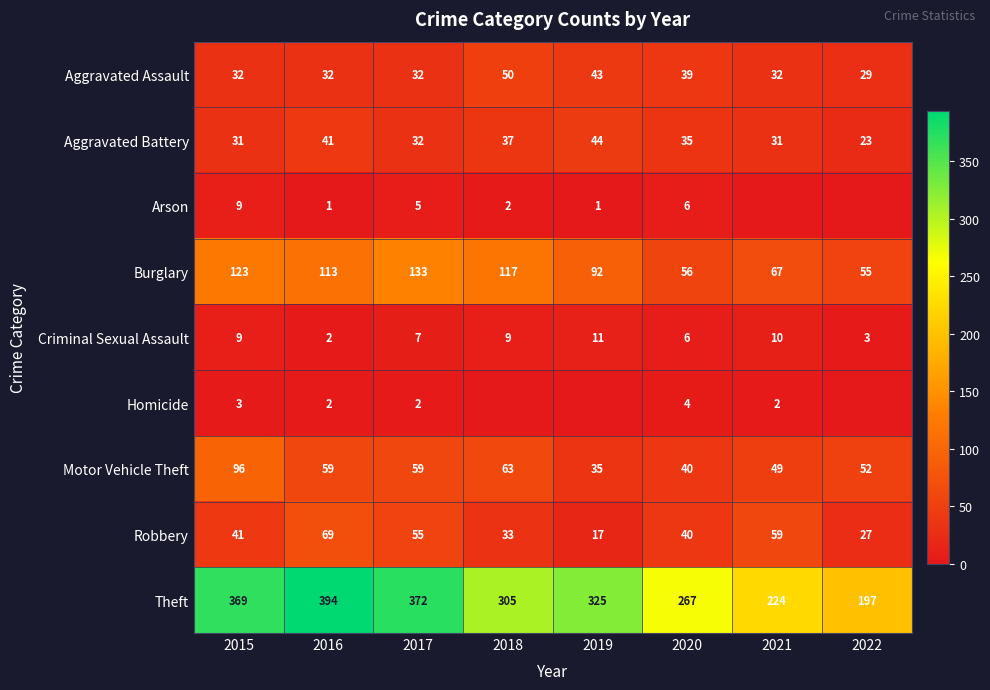

Where is Motor Vehicle Theft nearest to the value 65?

2018